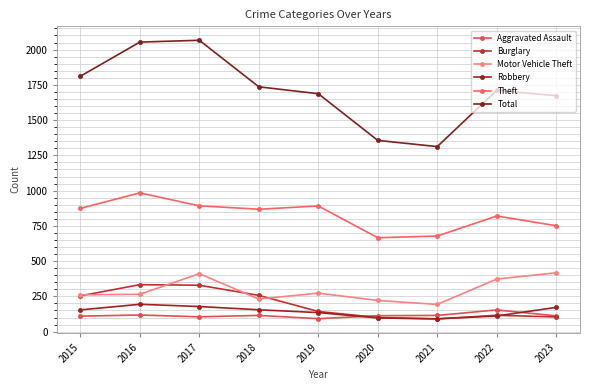

True or false: Aggravated Assault and Motor Vehicle Theft intersect in this chart.

False